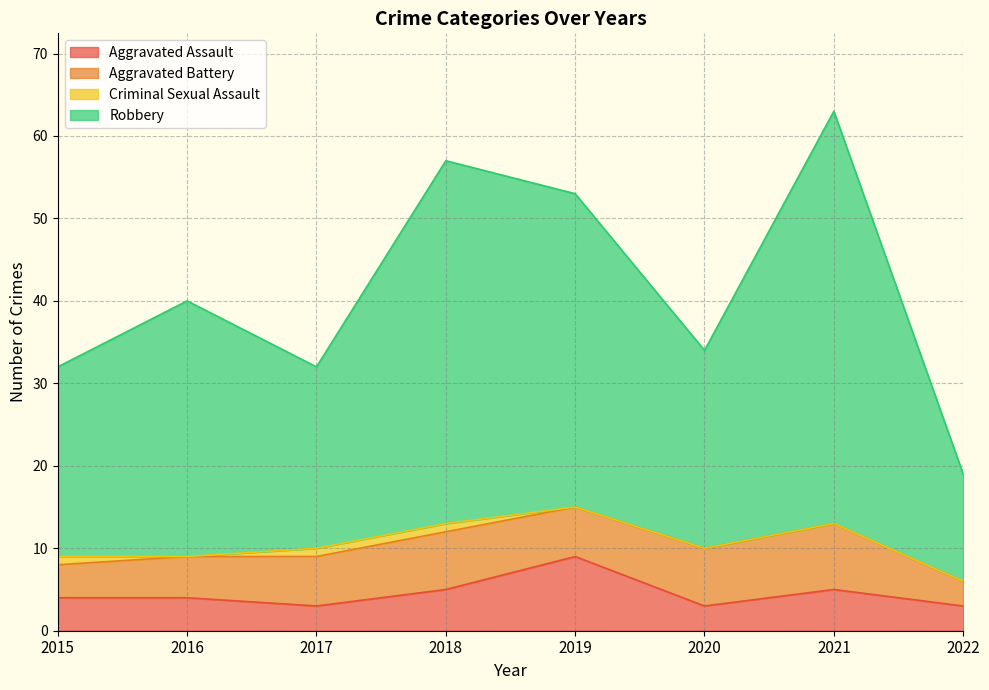

Where does the Robbery series first go above 40?

2018